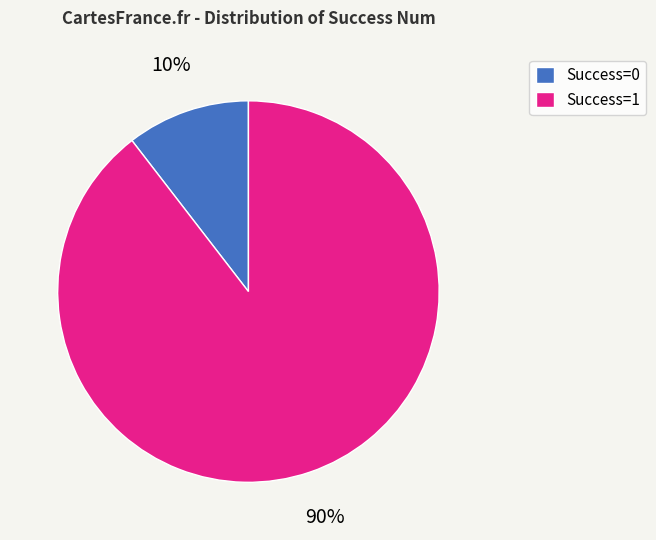

Does any single category account for the majority?

Yes